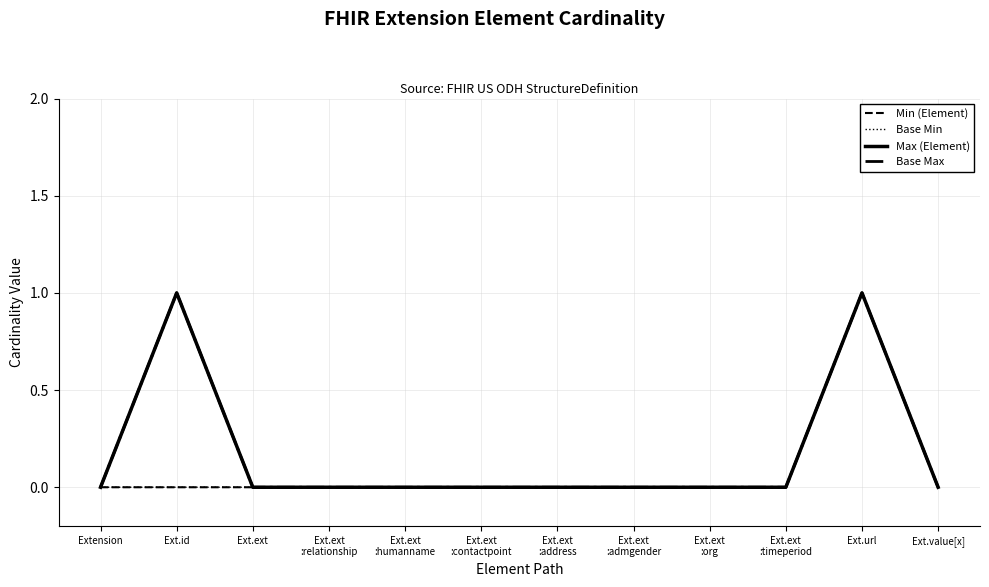

List the series in order of their peak value, highest first.

Min (Element), Base Min, Max (Element), Base Max